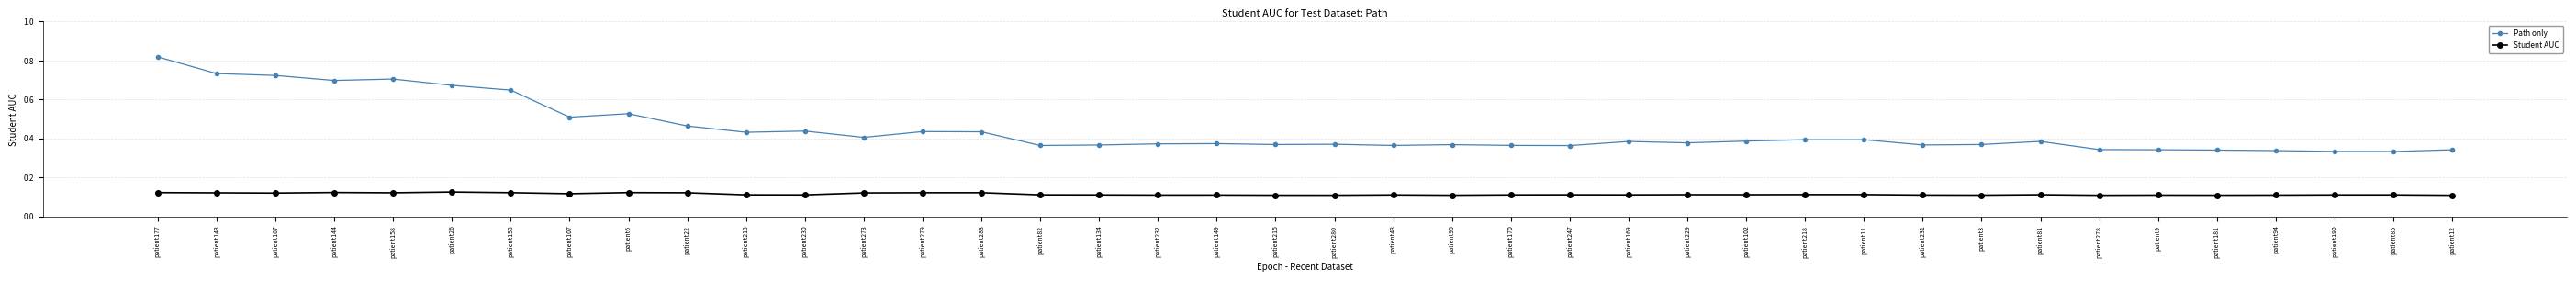

What is the sum of all Student AUC values?

4.6